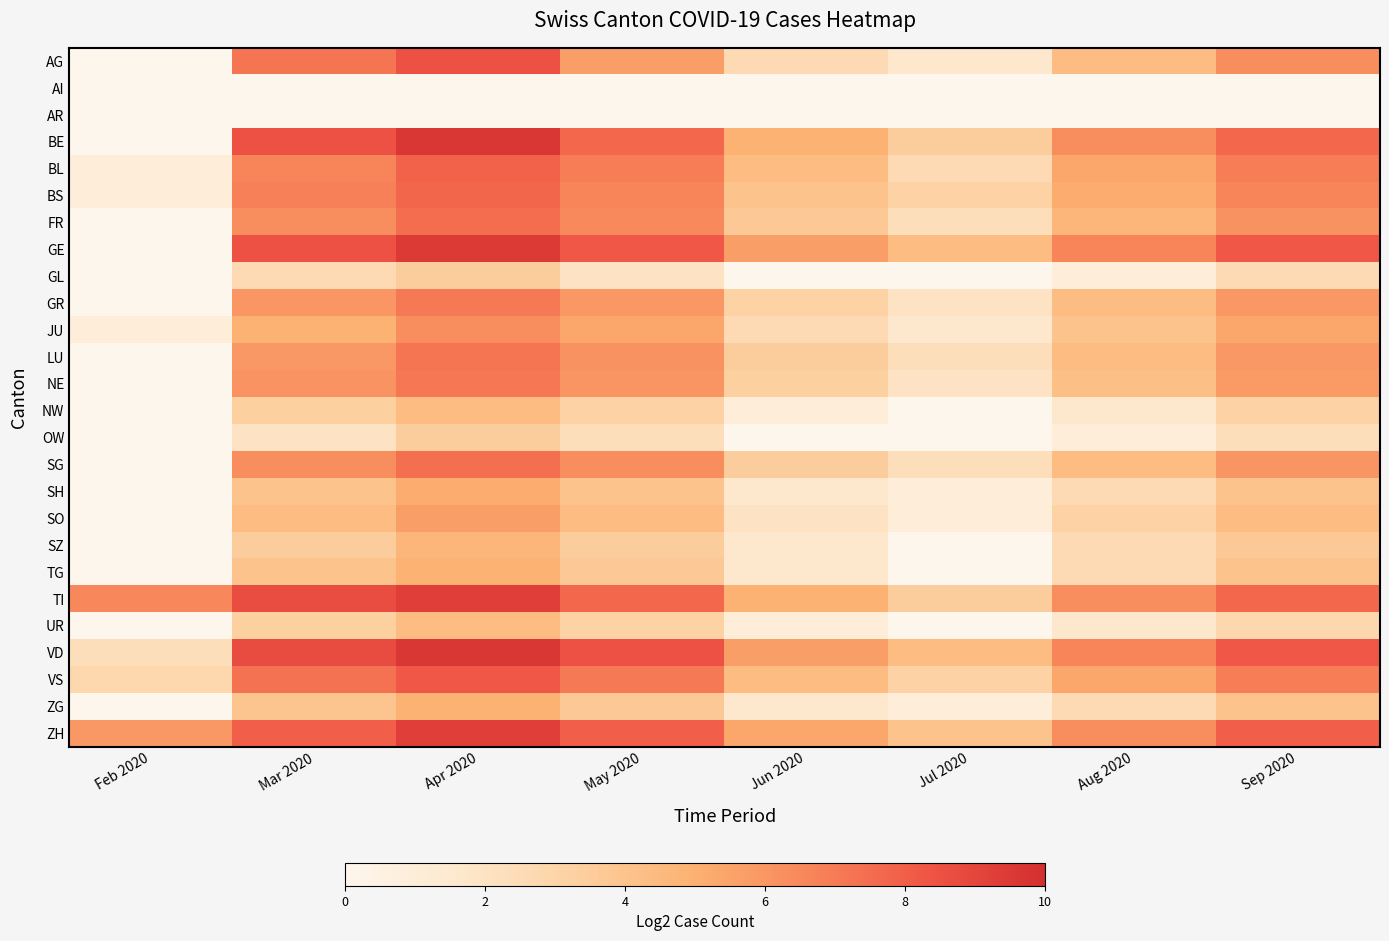

Between Jun 2020 and Sep 2020, which series saw the biggest shift?

AG